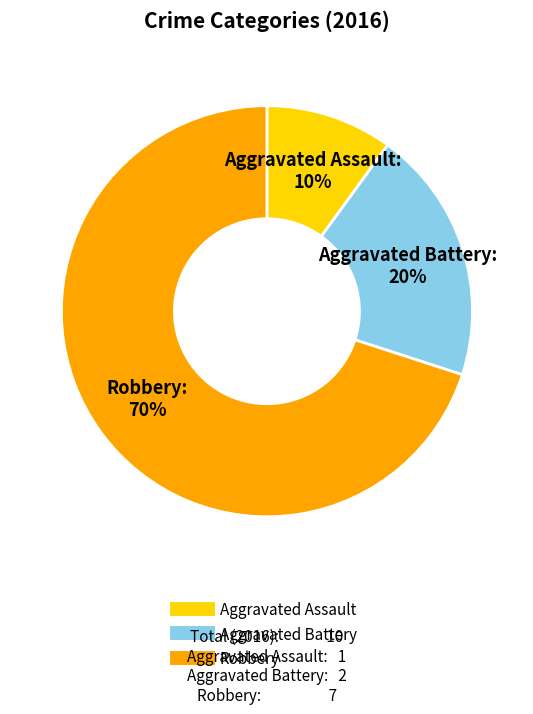

Which slice is the largest?

Robbery